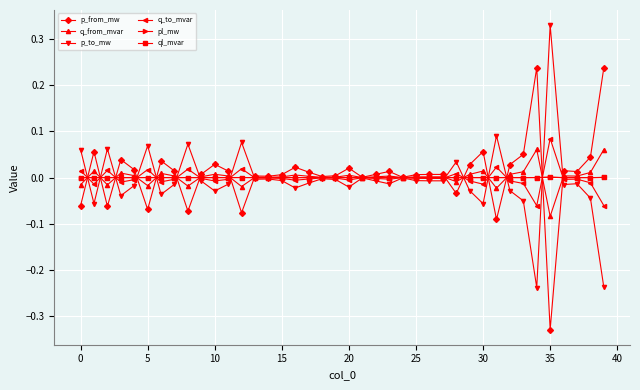

Count the number of data series in this chart.

6